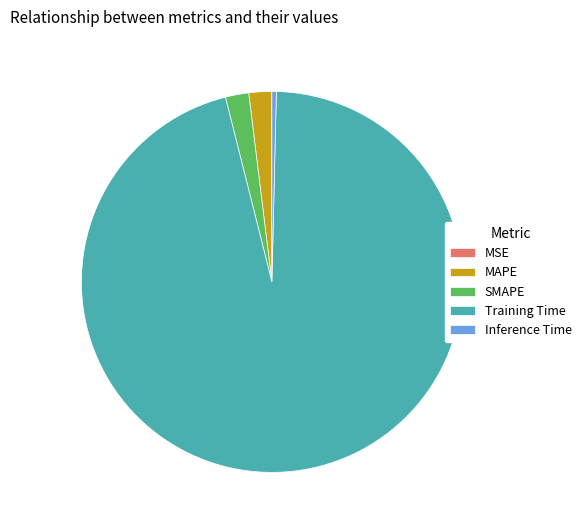

Do MAPE and Inference Time together represent more than half of the pie?

No